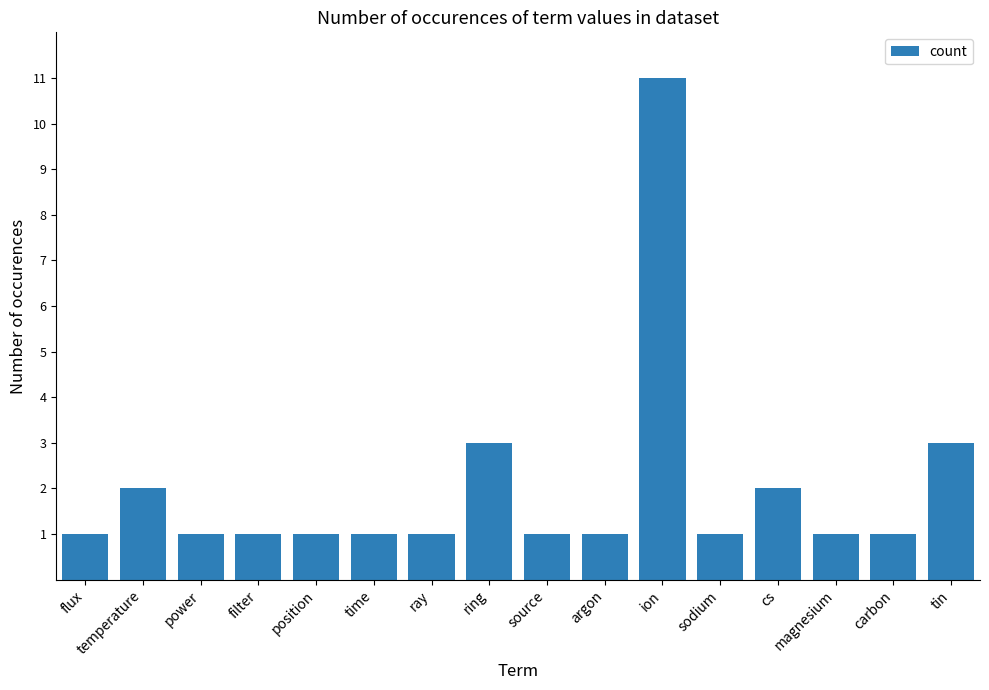

What is the sum of the values at cs and filter?

3